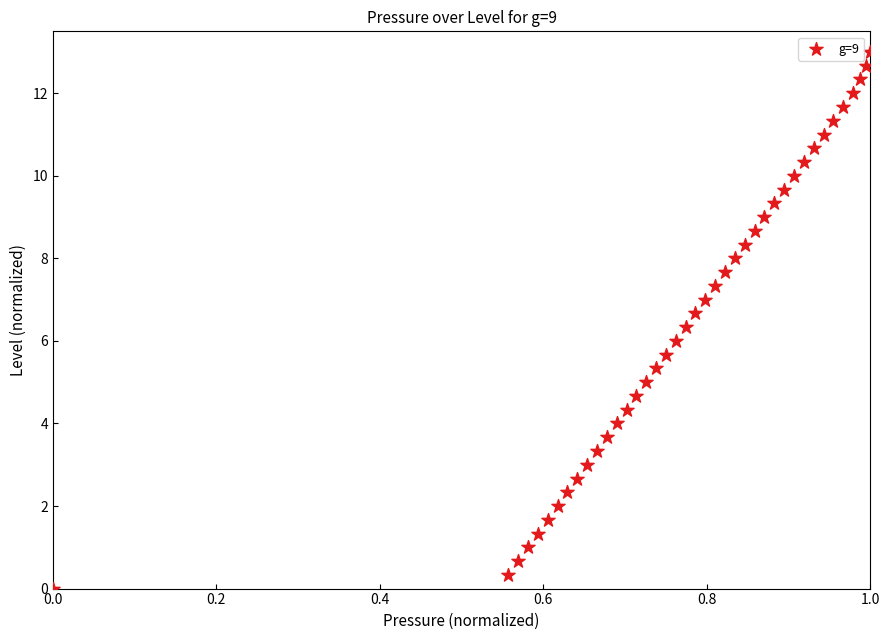

What is the range of Y values (max minus min)?

13.0